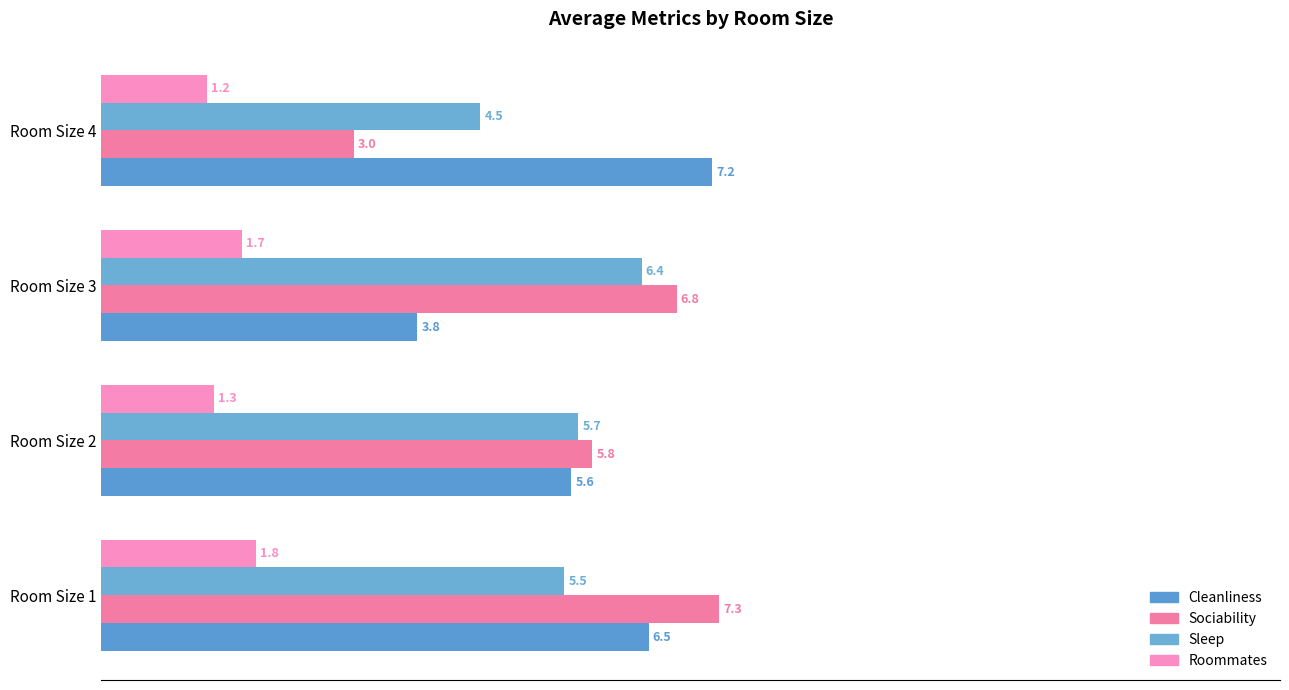

What is the sum of all Sociability values?

23.0